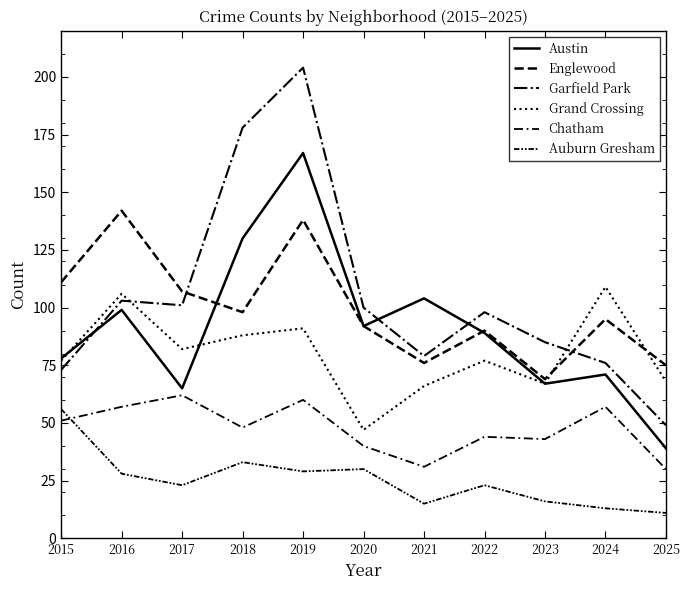

Is it true that Grand Crossing equals 106 at 2016?

True